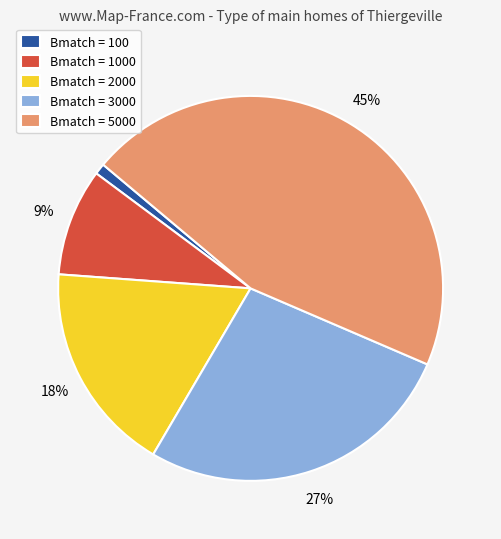

Between Bmatch = 2000 and Bmatch = 100, which is larger?

Bmatch = 2000